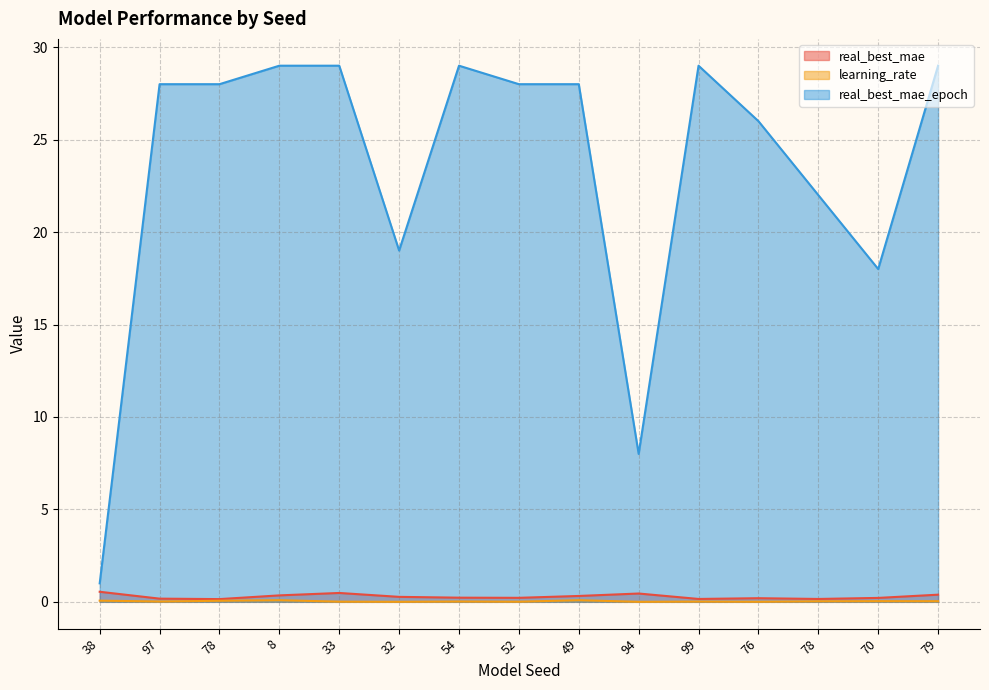

Reading left to right, what are all the values shown in this chart?

real_best_mae: 0.5	0.2	0.1	0.3	0.5	0.3	0.2	0.2	0.3	0.4	0.2	0.2	0.2	0.2	0.4
learning_rate: 0.1	0.0	0.1	0.1	0.0	0.0	0.0	0.0	0.1	0.0	0.0	0.0	0.0	0.0	0.0
real_best_mae_epoch: 1.0	28.0	28.0	29.0	29.0	19.0	29.0	28.0	28.0	8.0	29.0	26.0	22.0	18.0	29.0